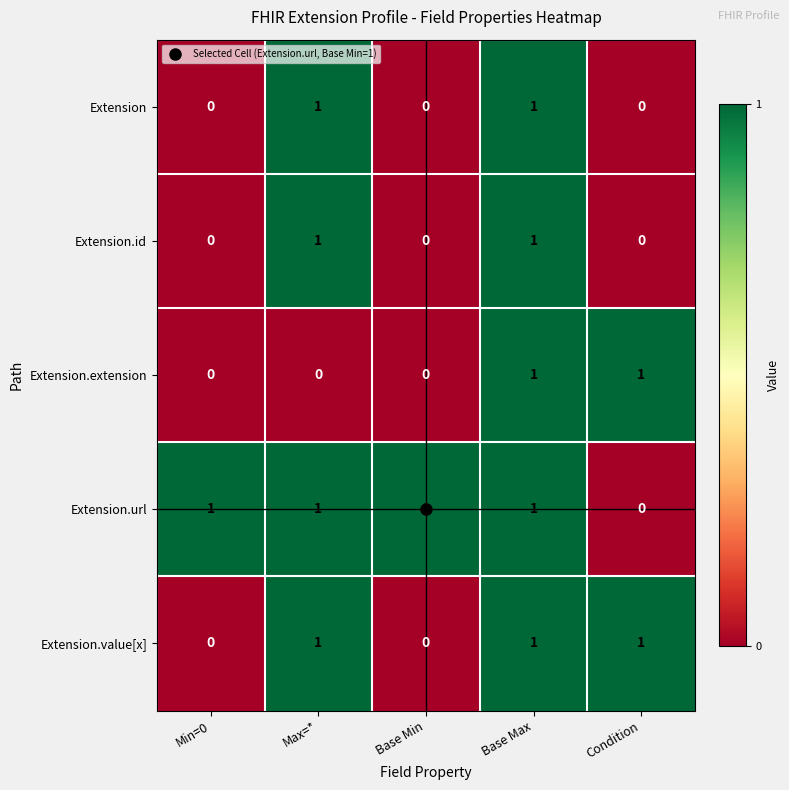

The value of Extension.id at Base Min is 1. True or false?

False